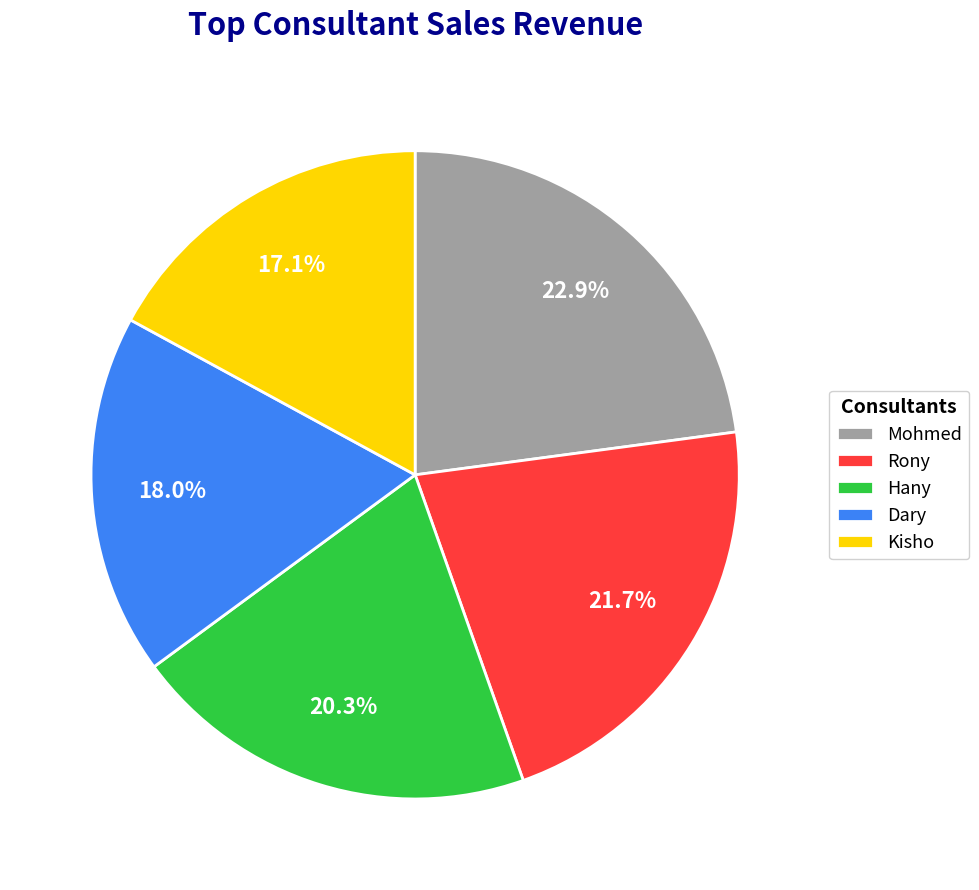

Which category has the smallest portion of the pie?

Kisho